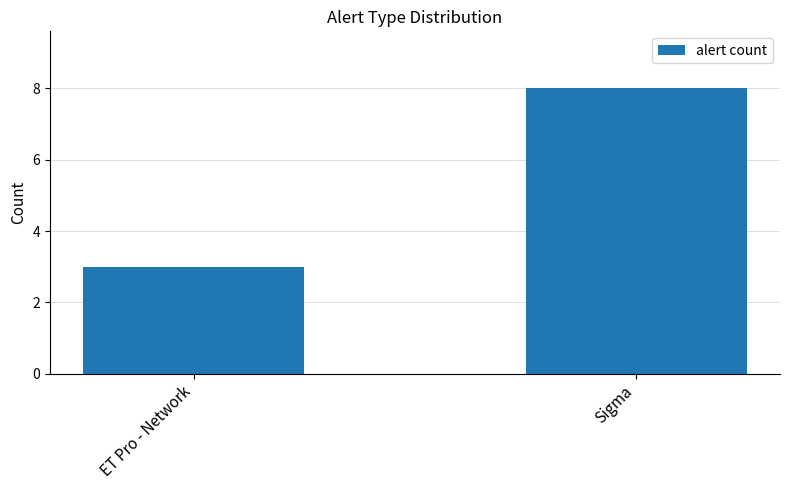

Count the number of data series in this chart.

1